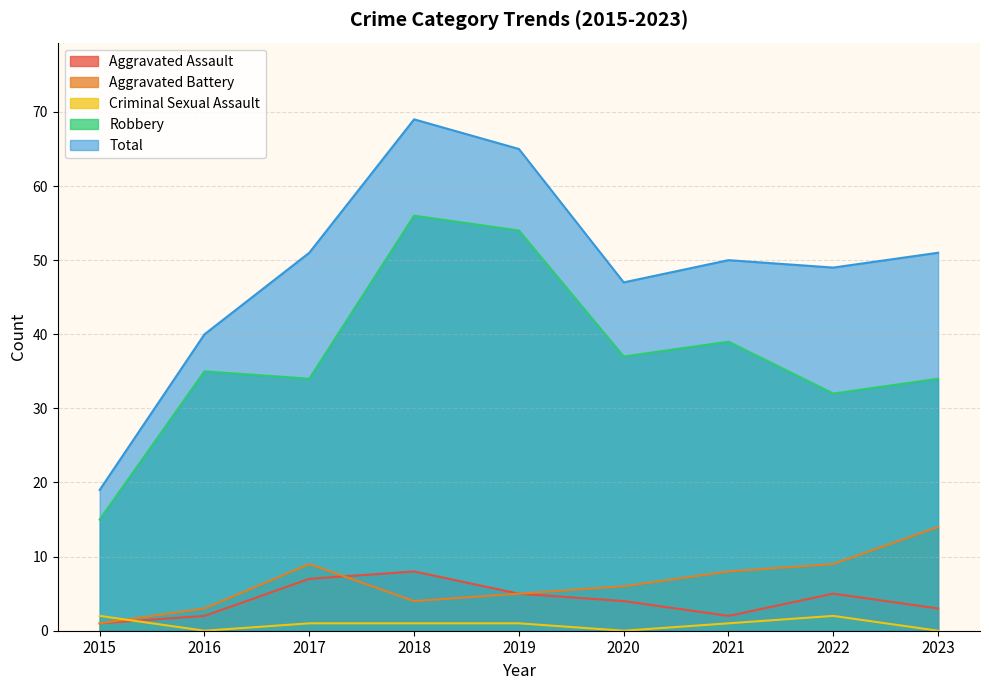

True or false: Aggravated Battery has more than 1 points higher than both neighbors.

False